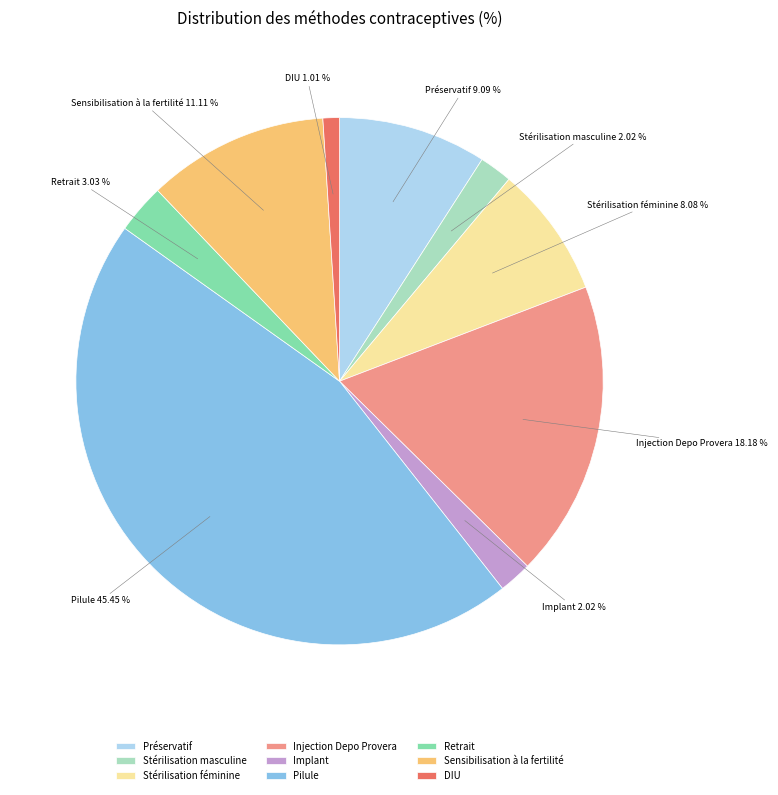

How many segments does this pie chart have?

9